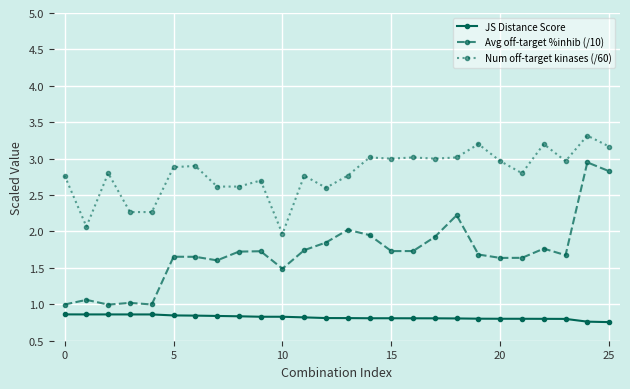

Which series has the largest total across all categories?

Num off-target kinases (/60)